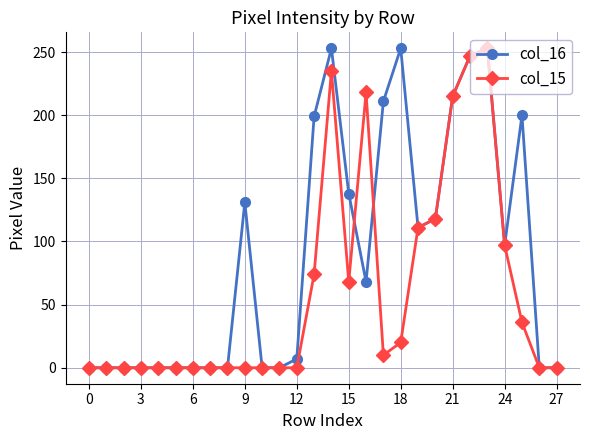

What is the highest value of the col_15 series?

253